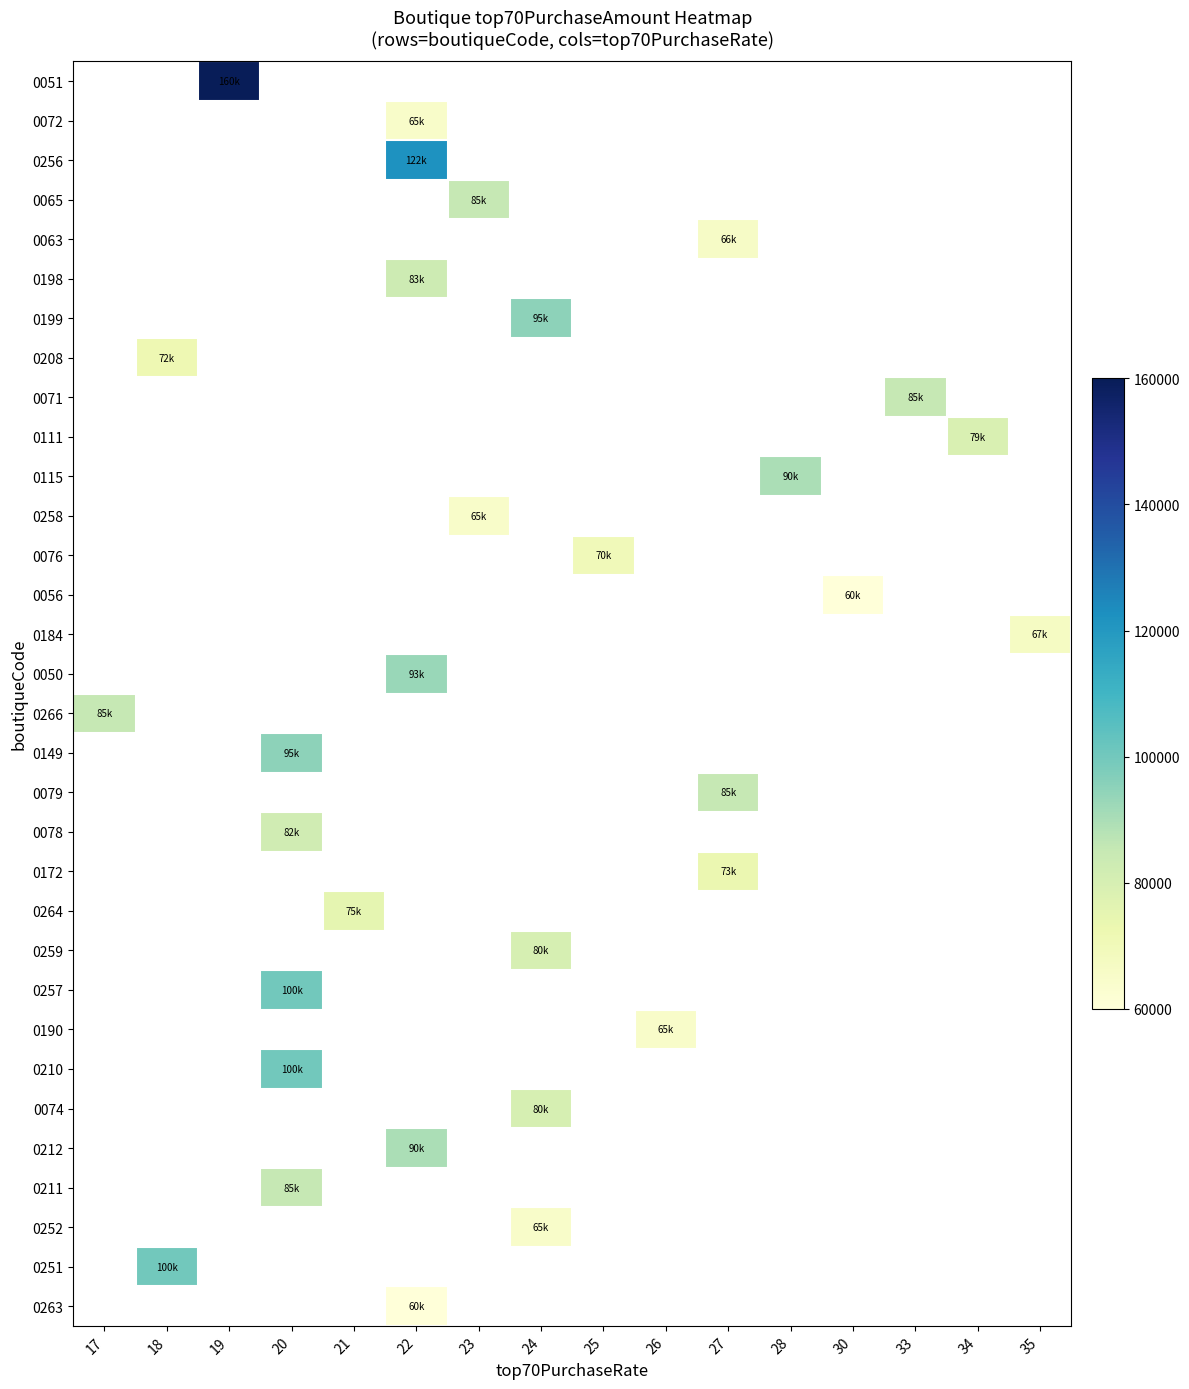

How many categories are shown in the chart?

16